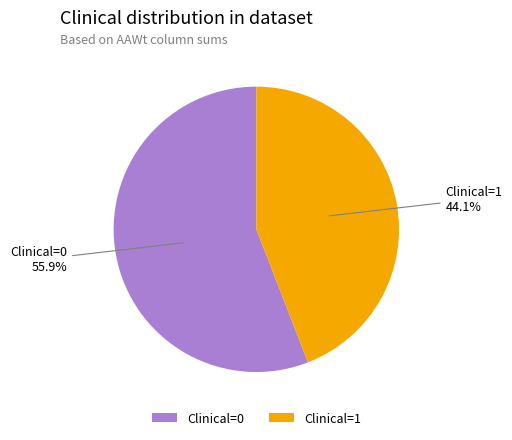

Which category accounts for the majority?

Clinical=0